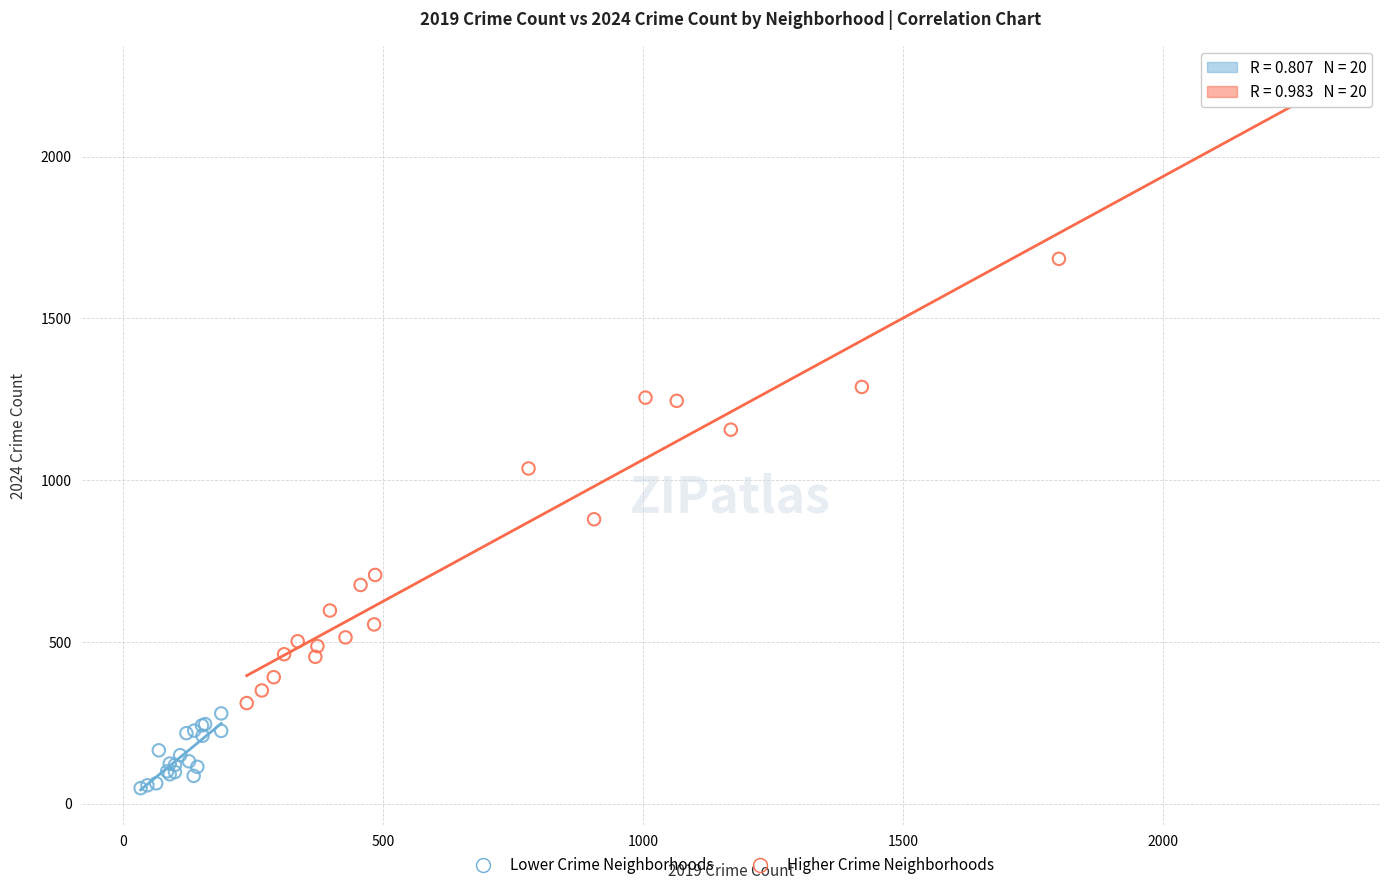

Which series reaches the minimum Y coordinate?

Lower Crime Neighborhoods